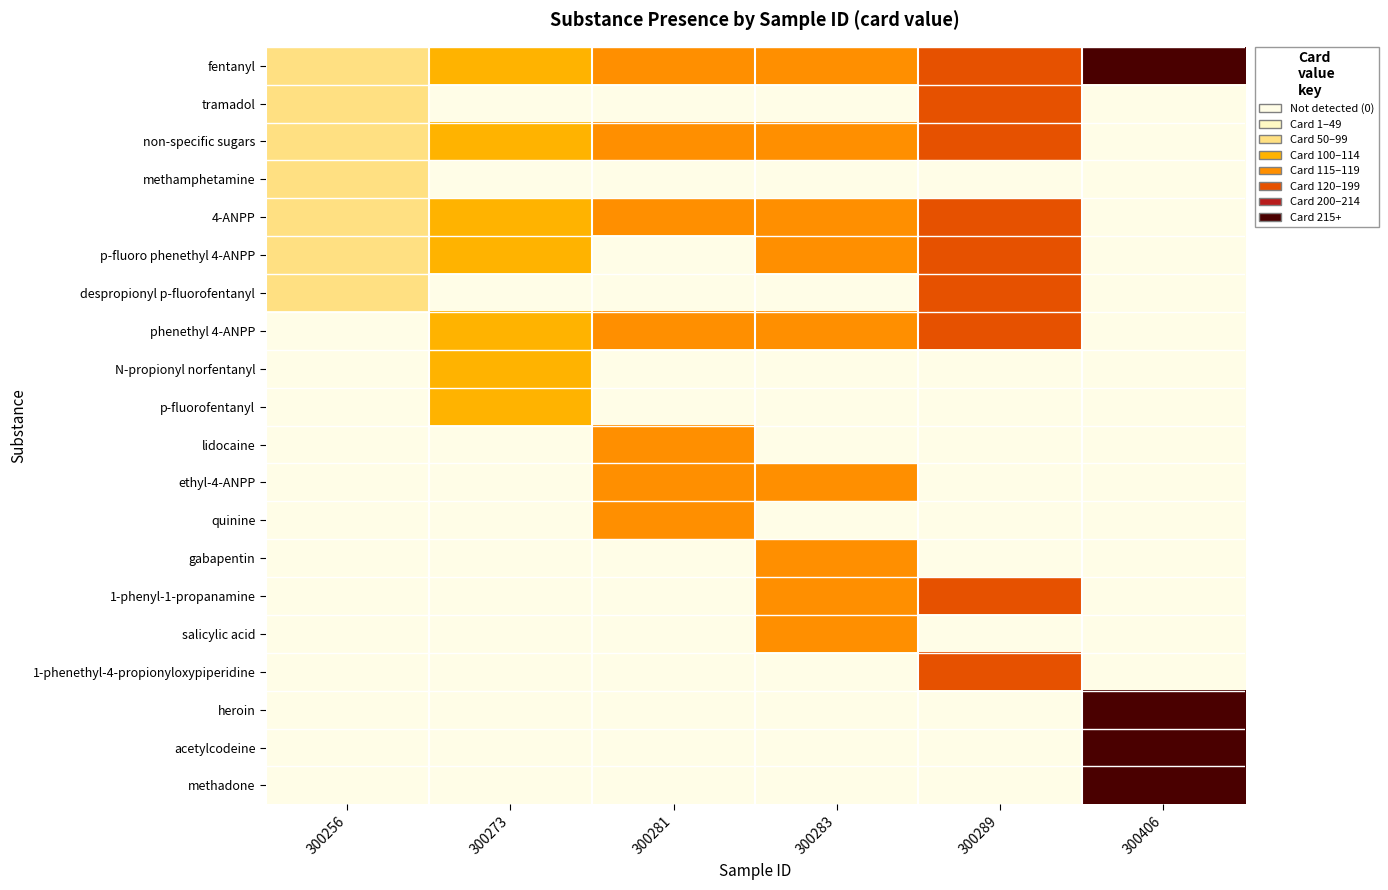

What is the spread (max minus min) of values at 300273?

110